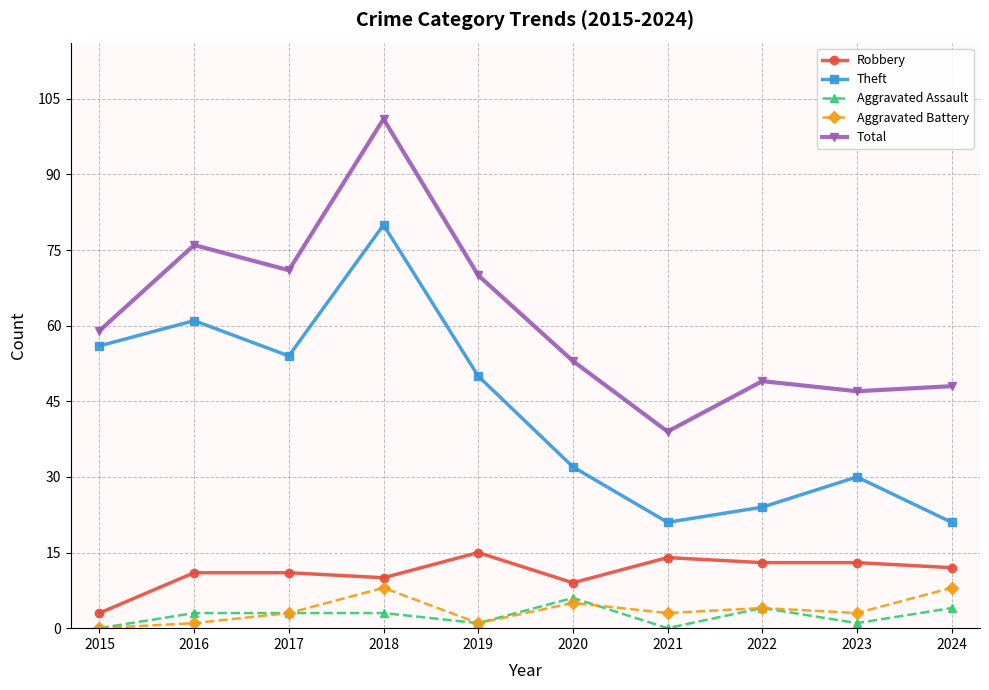

The value of Theft at 2021 is 21. True or false?

True